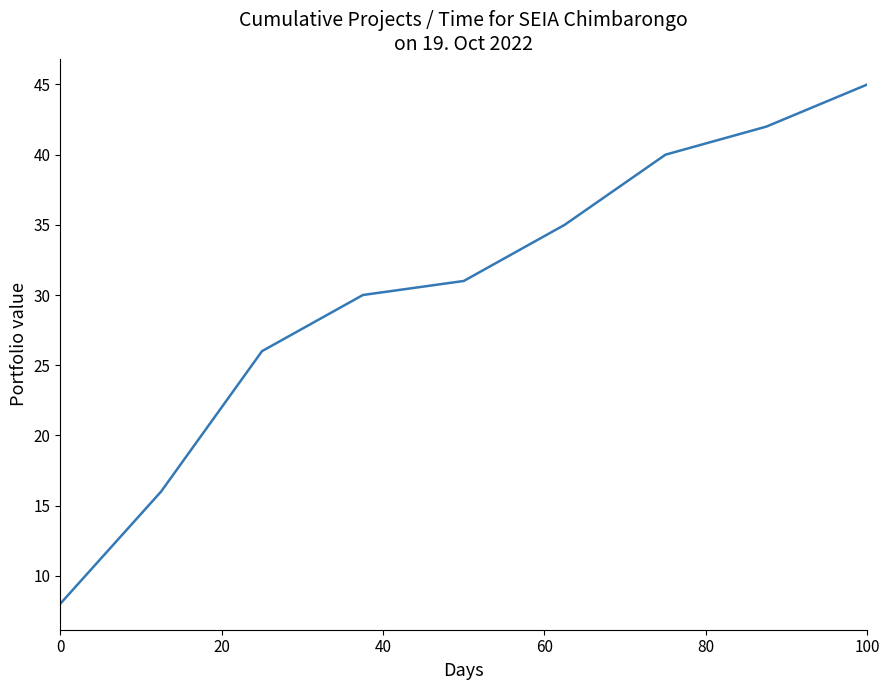

What is the difference between the maximum and minimum values?

37